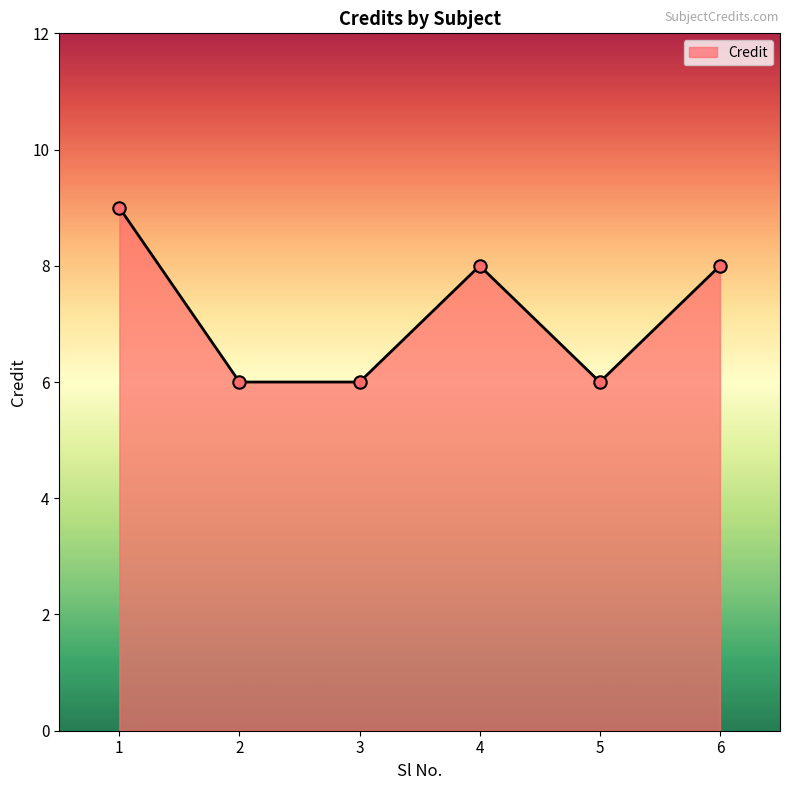

What is the change in value from 1 to 4?

-1